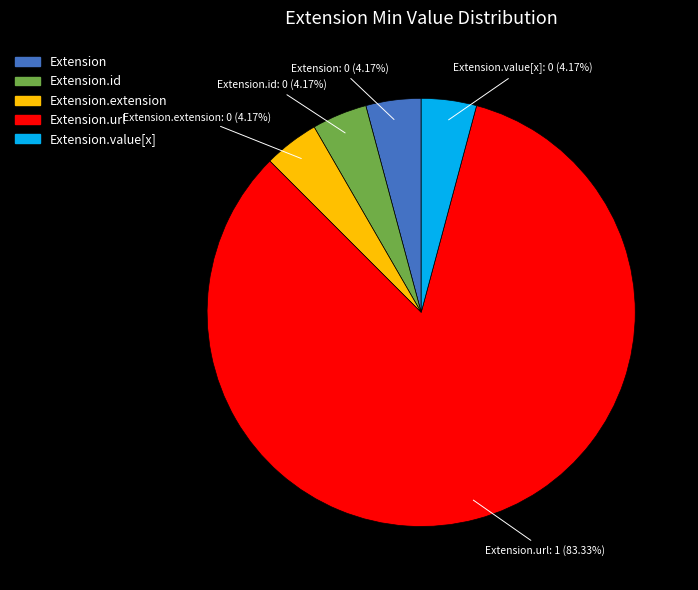

Does any single category account for the majority?

Yes